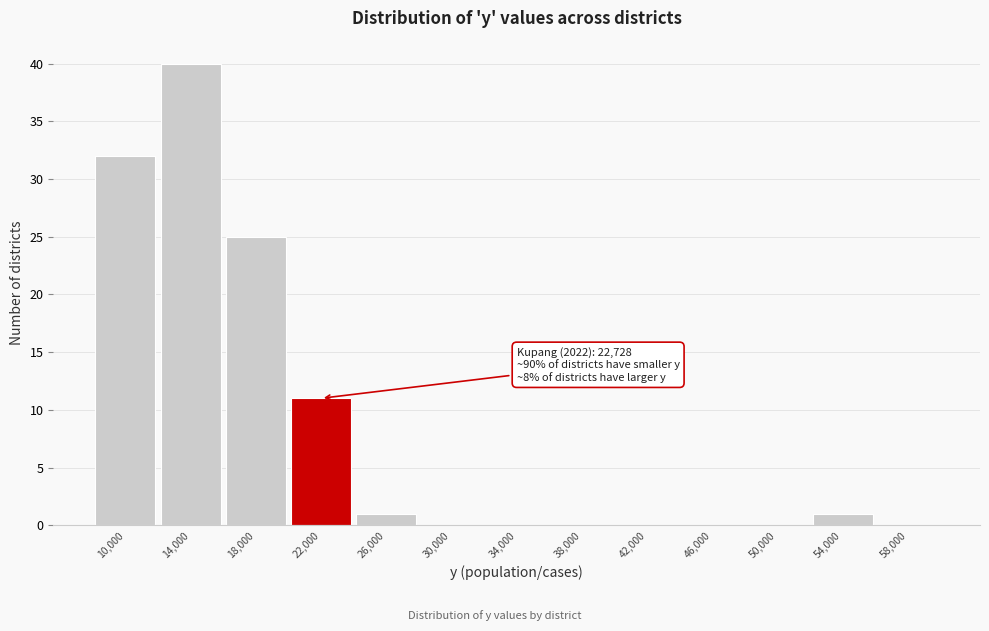

Reading left to right, transcribe all the data shown in this chart.

10,000=32	14,000=40	18,000=25	22,000=11	26,000=1	30,000=0	34,000=0	38,000=0	42,000=0	46,000=0	50,000=0	54,000=1	58,000=0